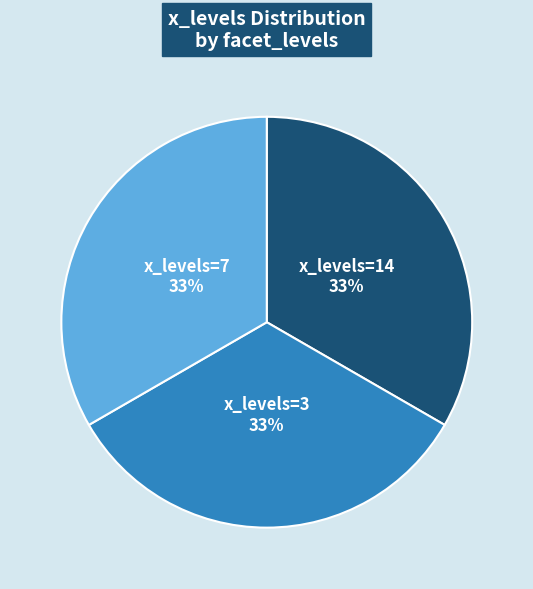

What percentage is the x_levels=3 33% slice, to the nearest percent?

33%